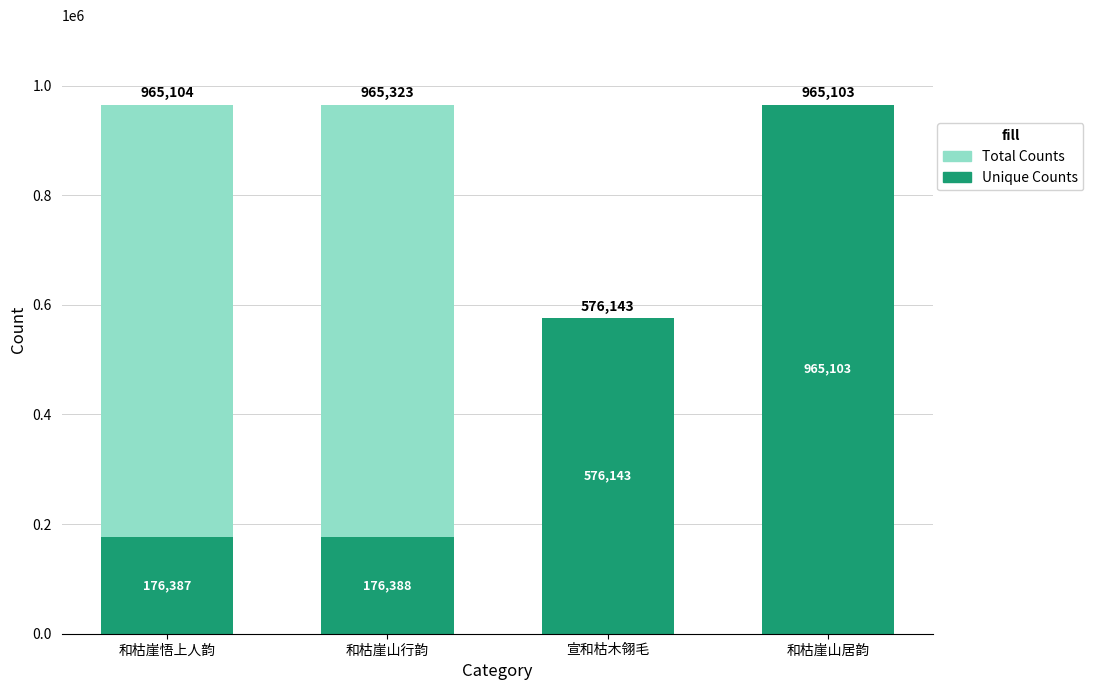

Rank the series by their average value, from highest to lowest.

Total Counts, Unique Counts